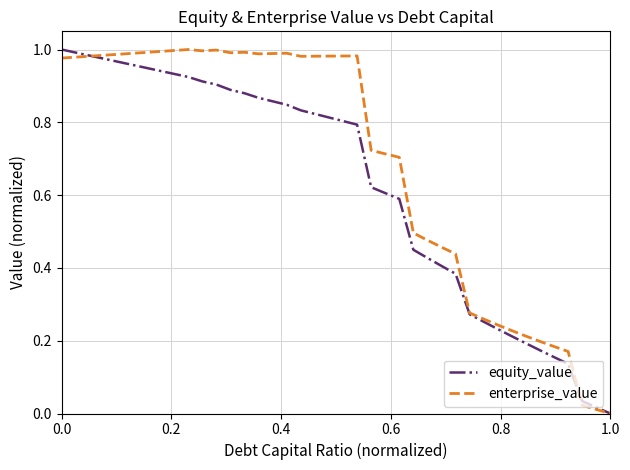

What is the sum of all equity_value values?

25.0